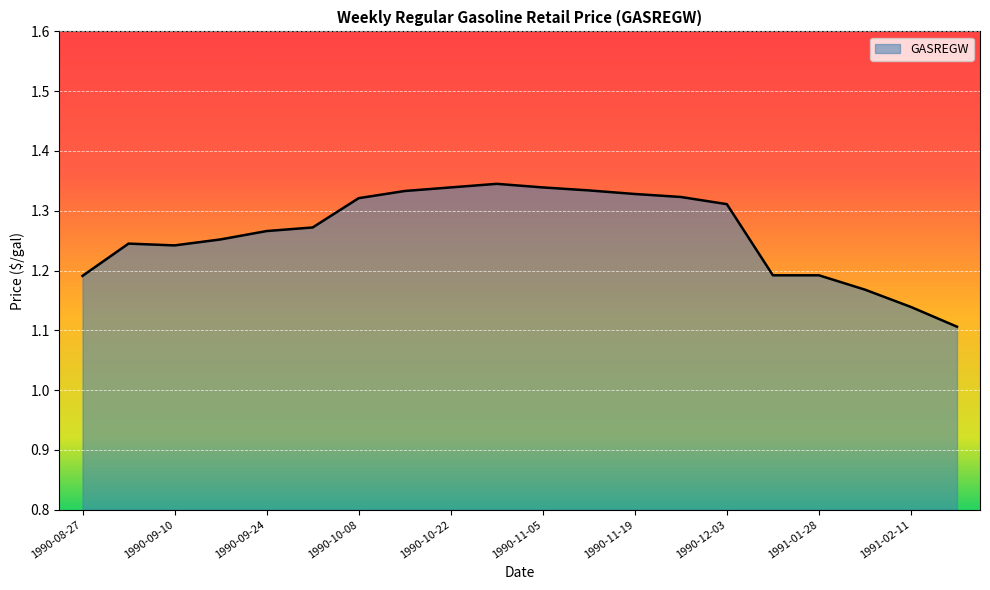

How many lines are shown in the chart?

1